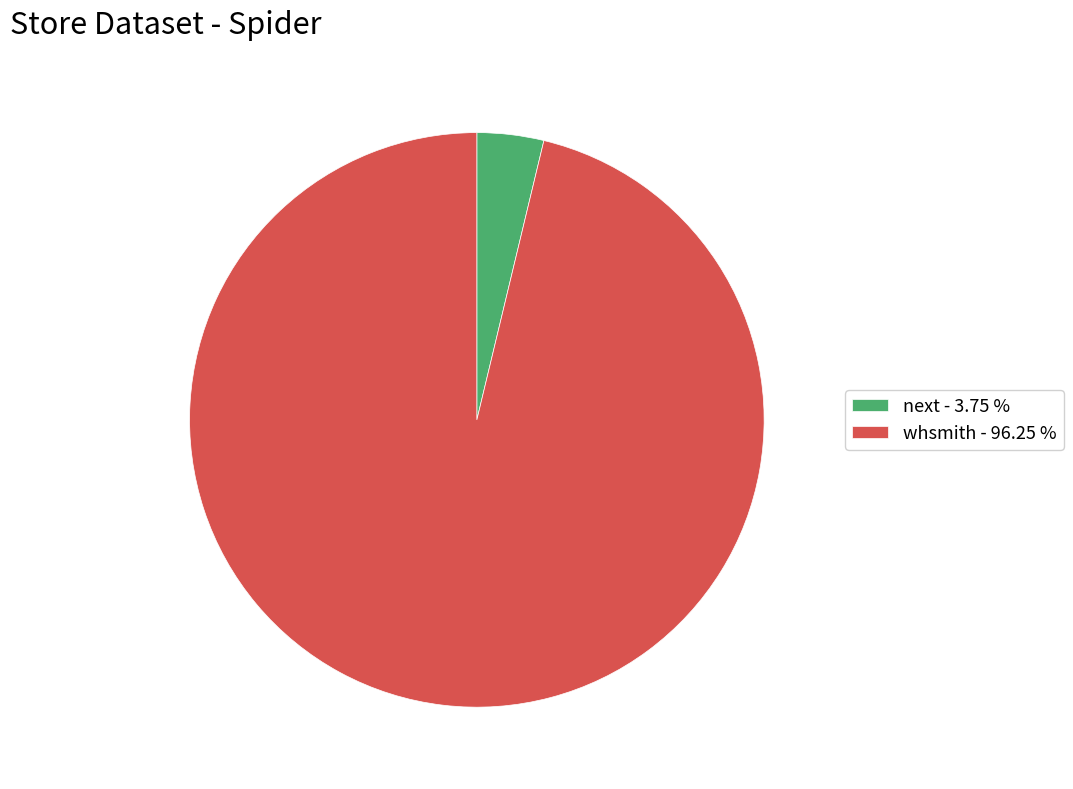

Does any single category account for the majority?

Yes